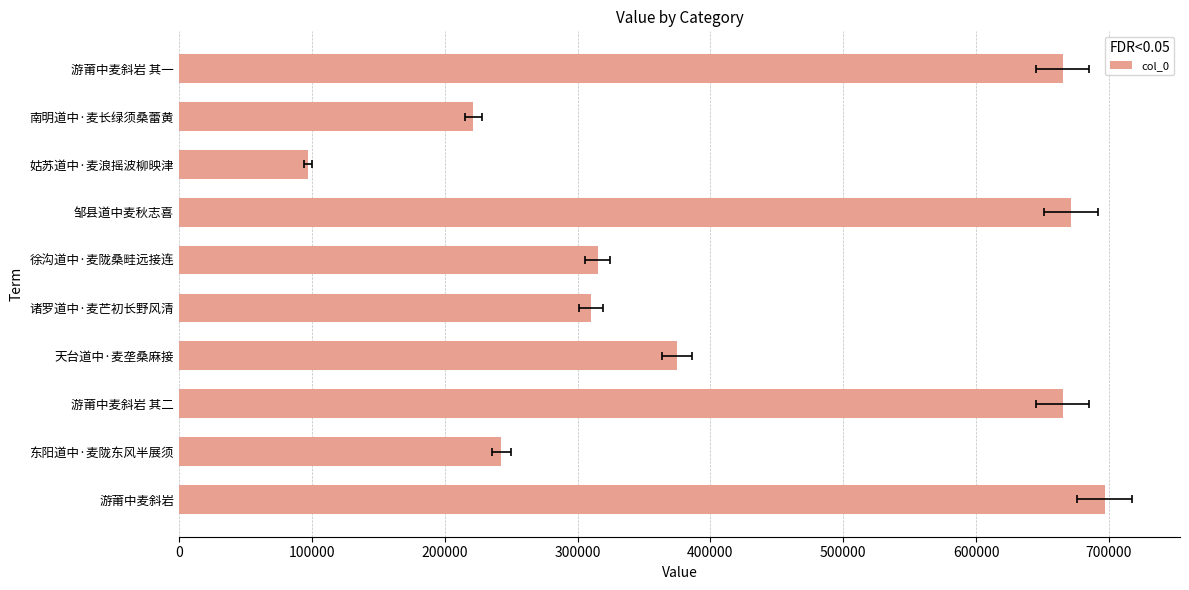

Reading left to right, extract all data points from this chart.

696683	242725	665279	374860	310099	315341	671519	97210	221703	665278